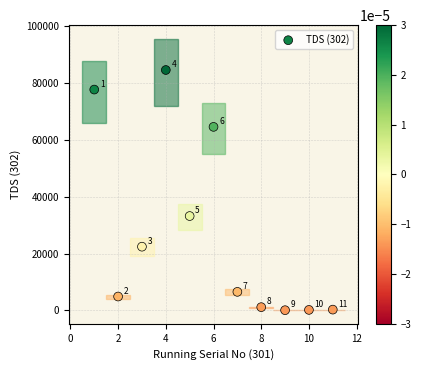

What is the range of Y values (max minus min)?

84542